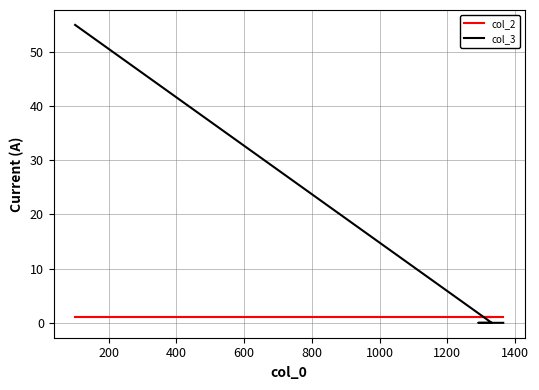

True or false: col_3 and col_2 cross at least once.

True